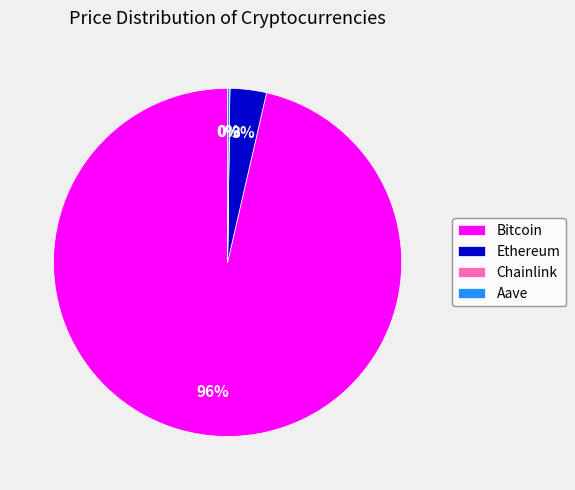

To the nearest percent, what is the average slice percentage?

25%